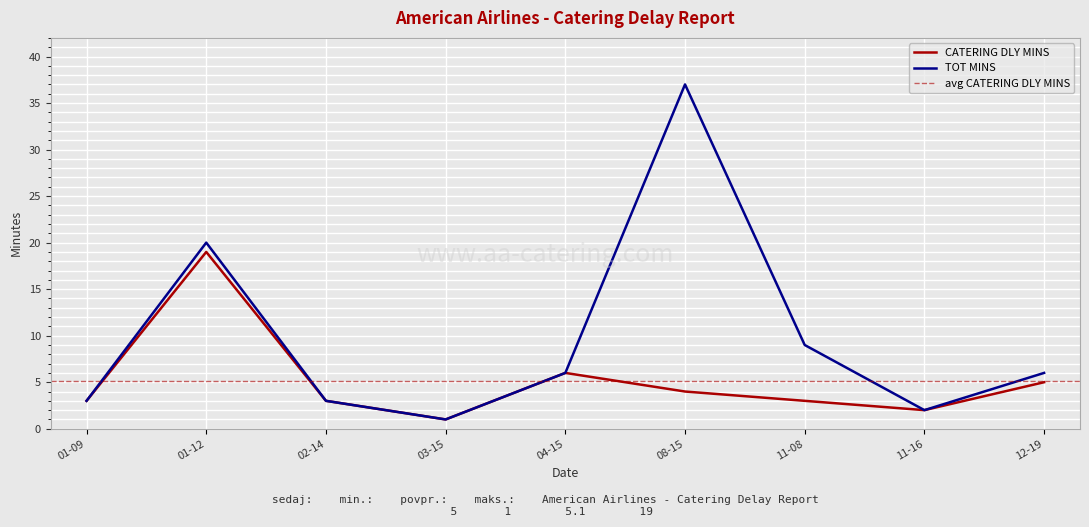

True or false: CATERING DLY MINS has a value of 2 at 12-19.

False